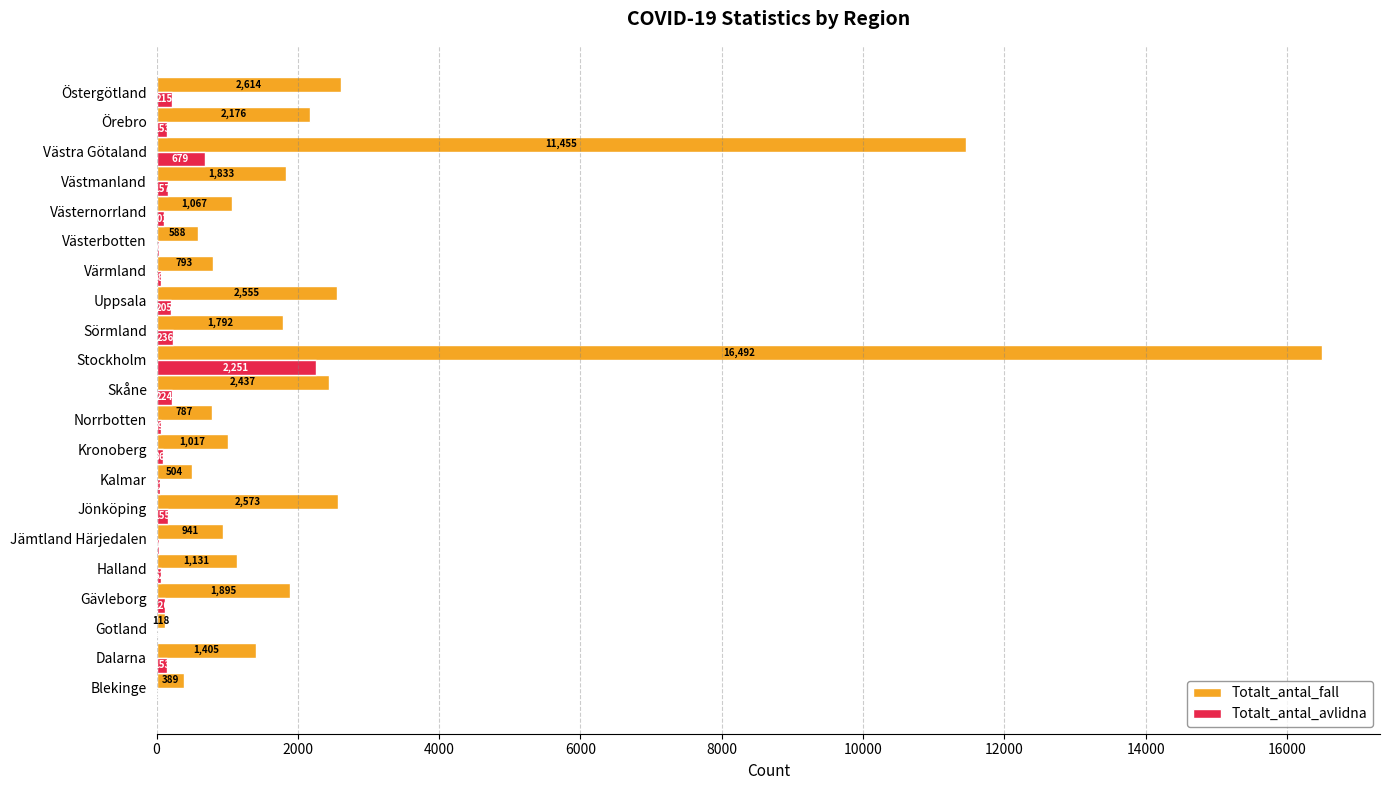

What is the sum of the Totalt_antal_fall values at Sörmland and Jönköping?

4365